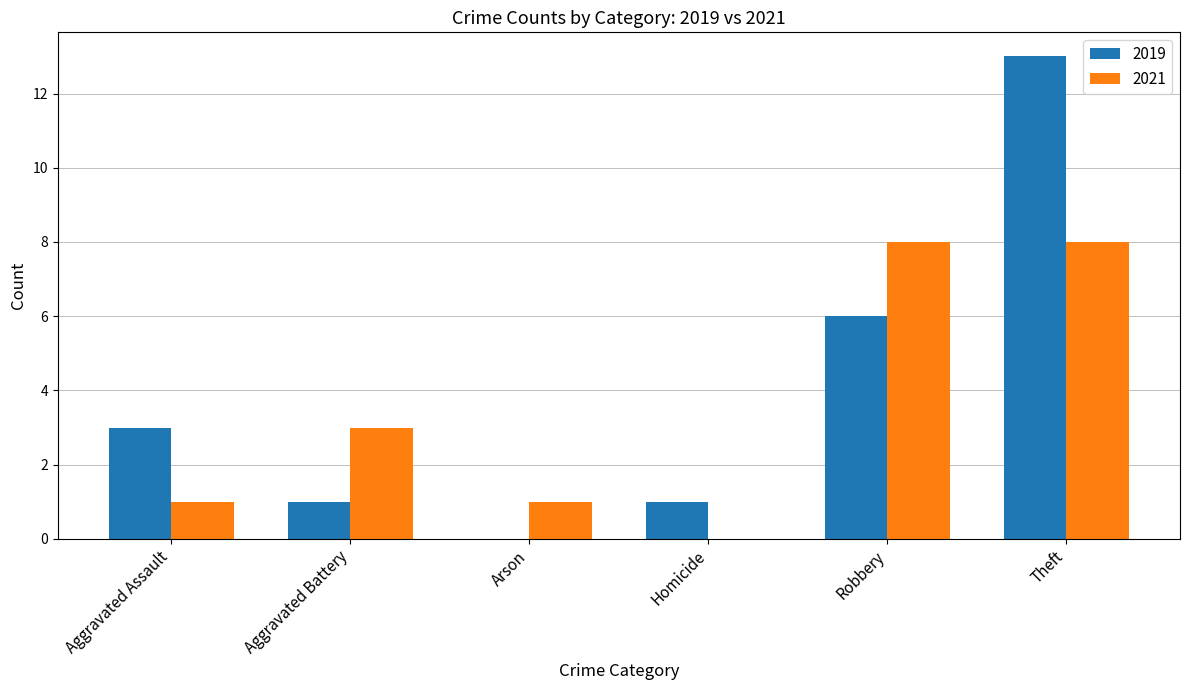

Count the number of categories in the chart.

6